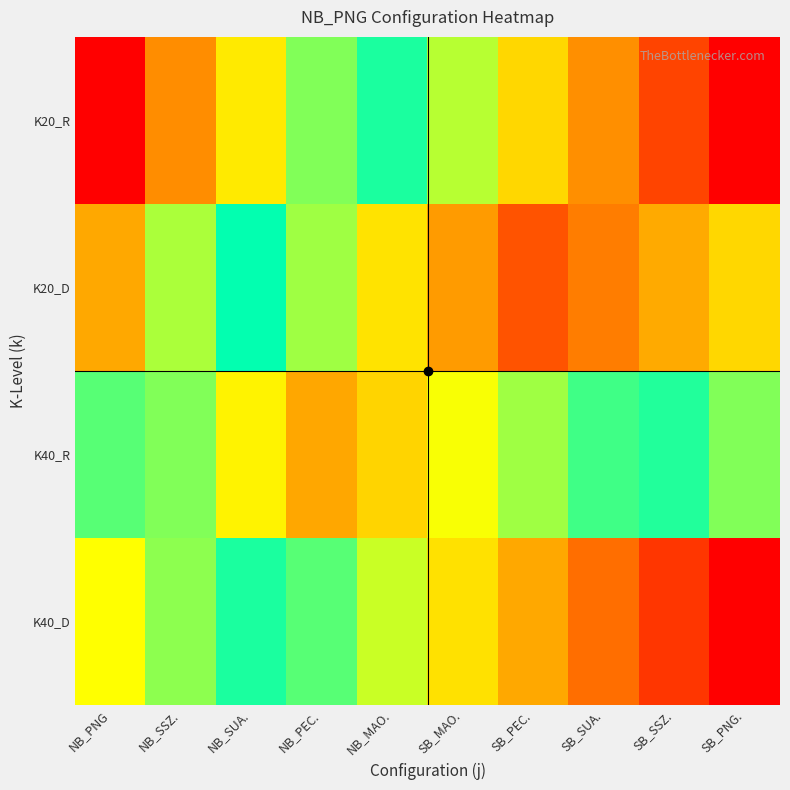

Reading right to left, what are all the values shown in this chart?

K40_D: SB_PNG.=0.0	SB_SSZ.=0.1	SB_SUA.=0.1	SB_PEC.=0.2	SB_MAO.=0.3	NB_MAO.=0.4	NB_PEC.=0.4	NB_SUA.=0.5	NB_SSZ.=0.6	NB_PNG=0.7
K40_R: SB_PNG.=0.4	SB_SSZ.=0.5	SB_SUA.=0.5	SB_PEC.=0.6	SB_MAO.=0.7	NB_MAO.=0.7	NB_PEC.=0.8	NB_SUA.=0.7	NB_SSZ.=0.6	NB_PNG=0.4
K20_D: SB_PNG.=0.7	SB_SSZ.=0.8	SB_SUA.=0.8	SB_PEC.=0.9	SB_MAO.=0.8	NB_MAO.=0.7	NB_PEC.=0.6	NB_SUA.=0.5	NB_SSZ.=0.4	NB_PNG=0.2
K20_R: SB_PNG.=1.0	SB_SSZ.=0.9	SB_SUA.=0.8	SB_PEC.=0.7	SB_MAO.=0.6	NB_MAO.=0.5	NB_PEC.=0.4	NB_SUA.=0.3	NB_SSZ.=0.2	NB_PNG=0.0